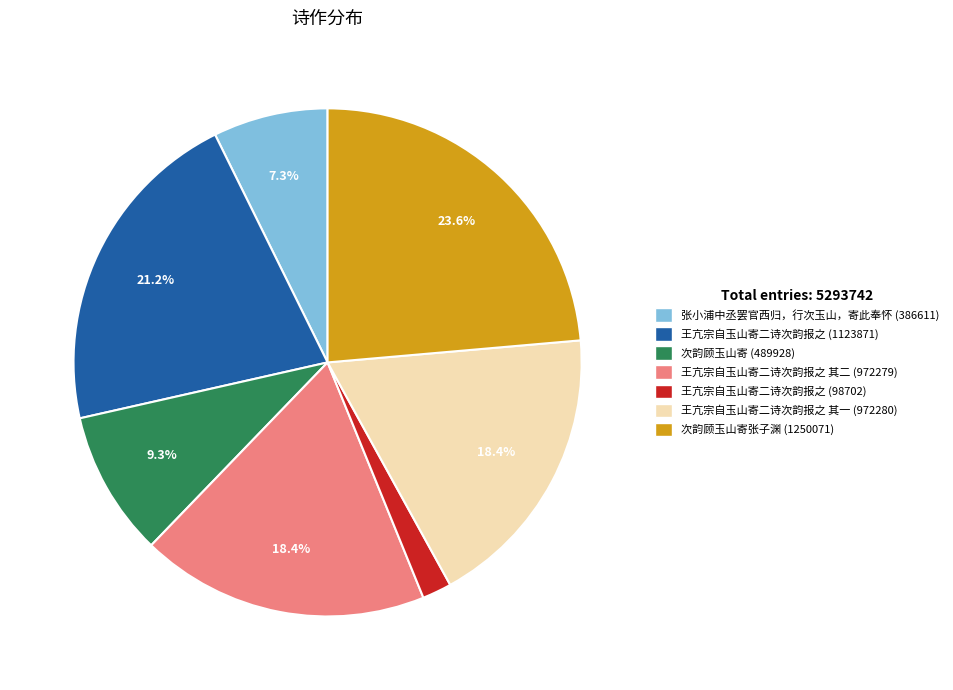

How many slices are in this pie chart?

7